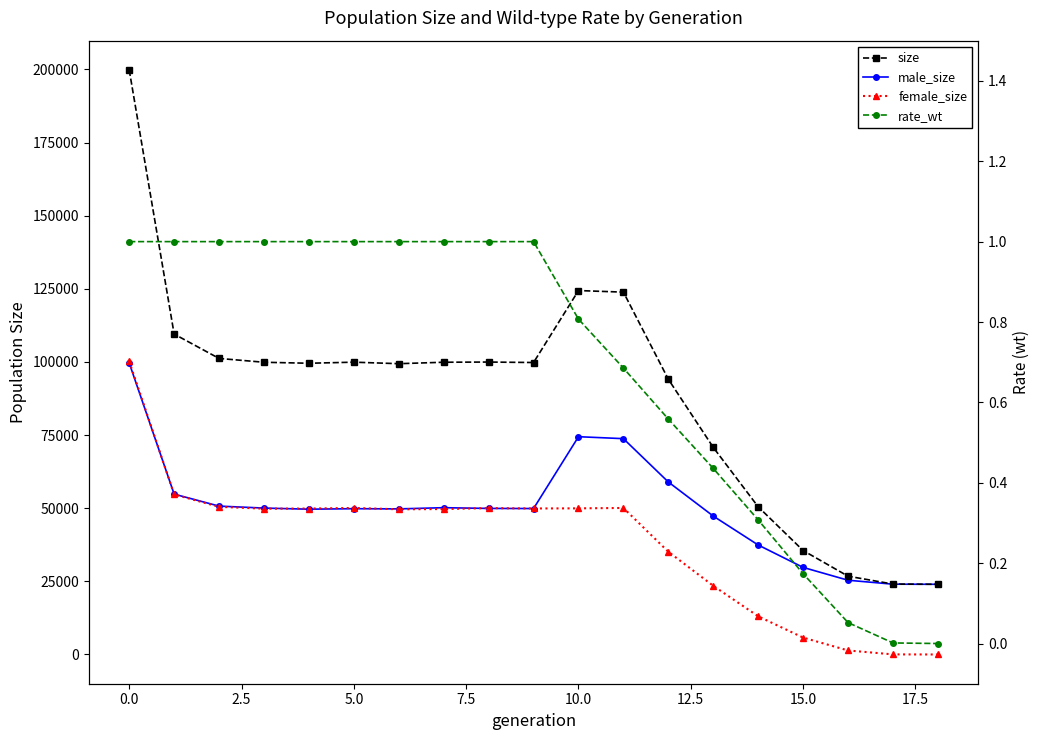

True or false: male_size and rate_wt intersect in this chart.

False